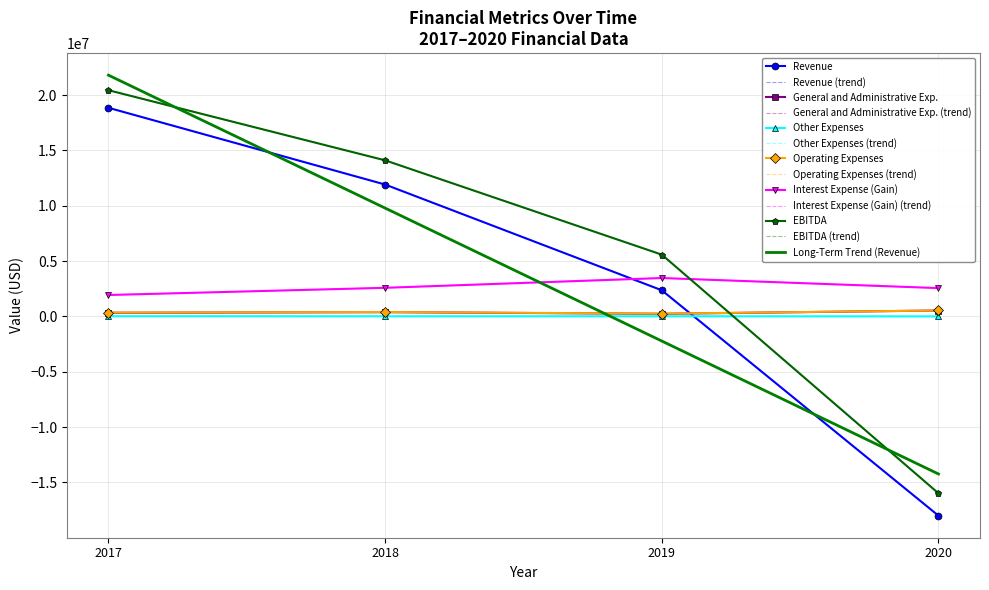

What is the difference between the maximum and minimum values in the General and Administrative Exp. series?

297183